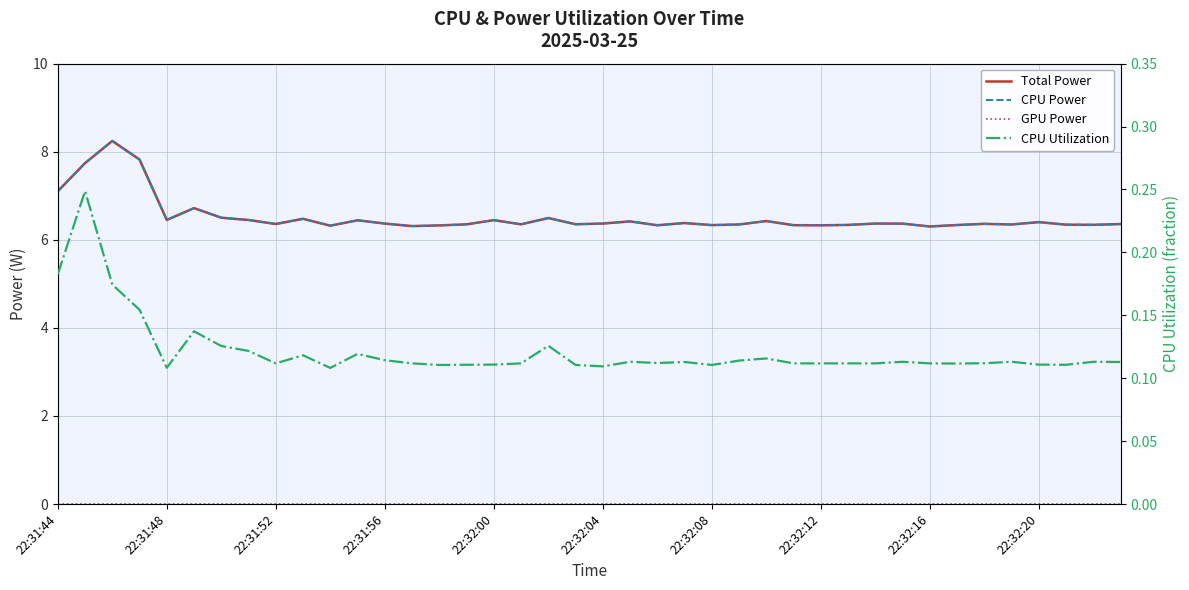

Is this an area chart (filled region under the line)?

No